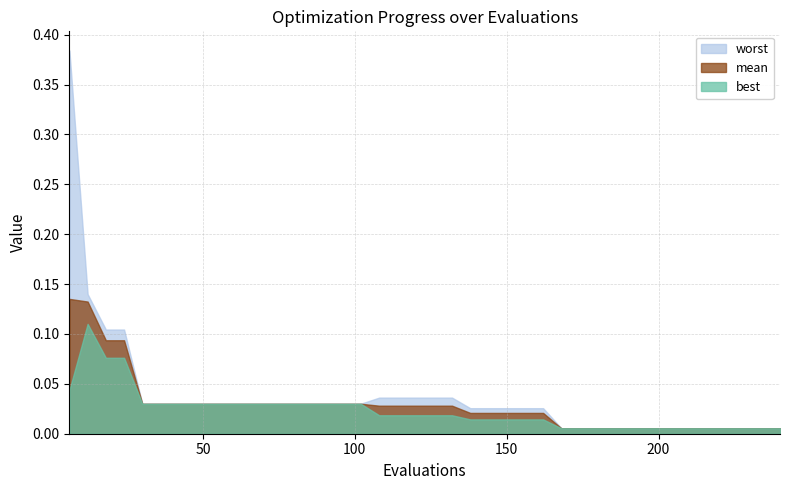

True or false: best and worst intersect in this chart.

False